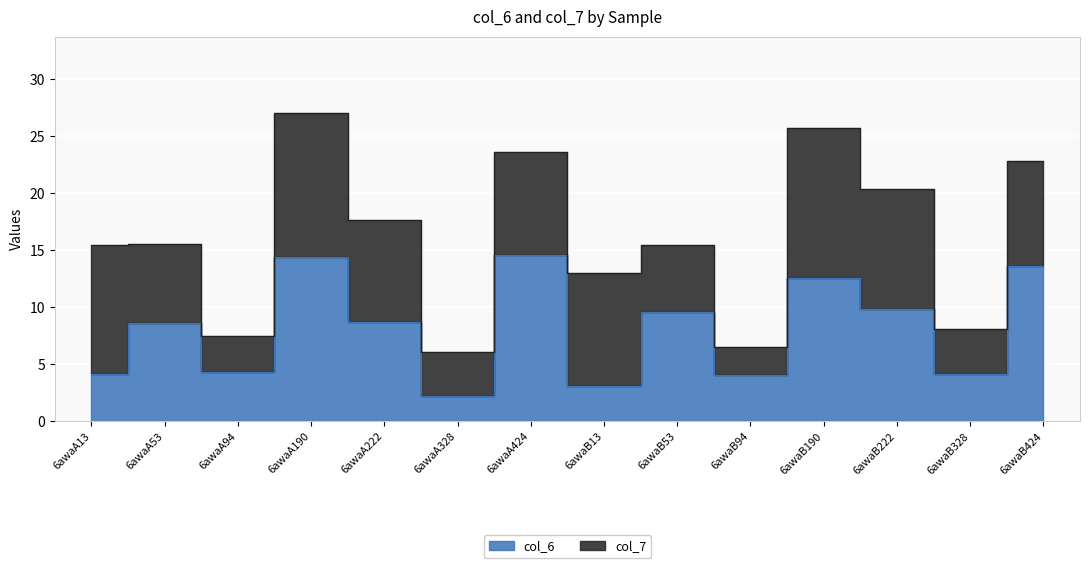

Approximately how many times larger is the value at 6awaB222 compared to 6awaA53?

1.1